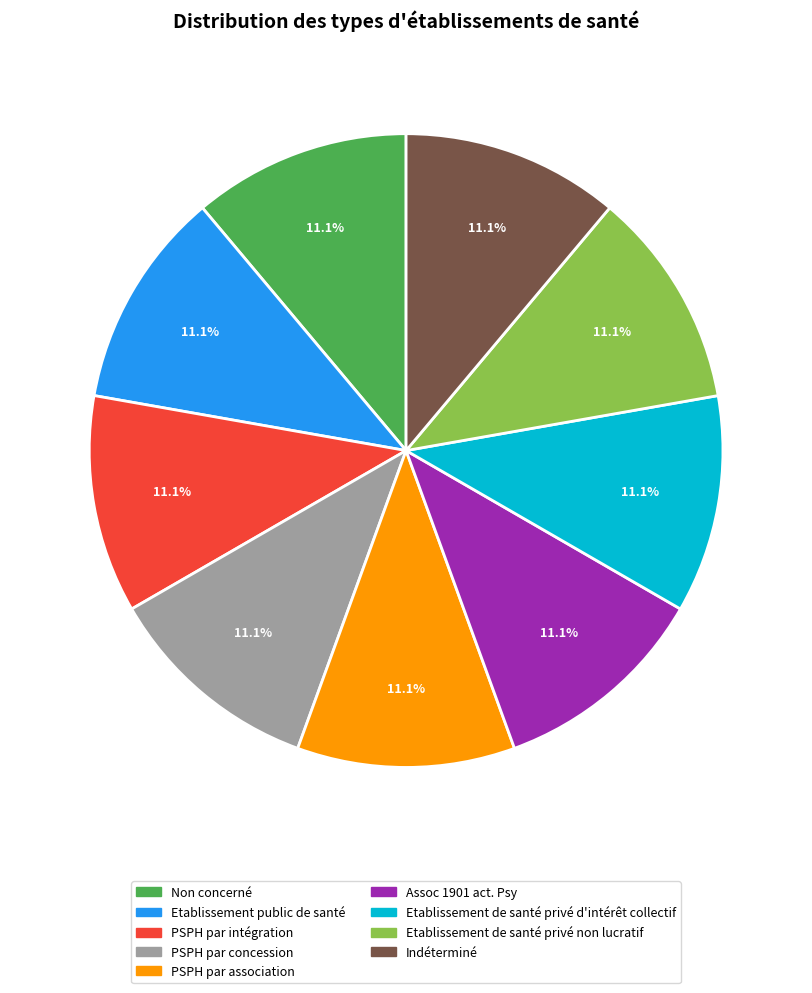

To the nearest percent, what percentage of the pie is PSPH par intégration?

11%